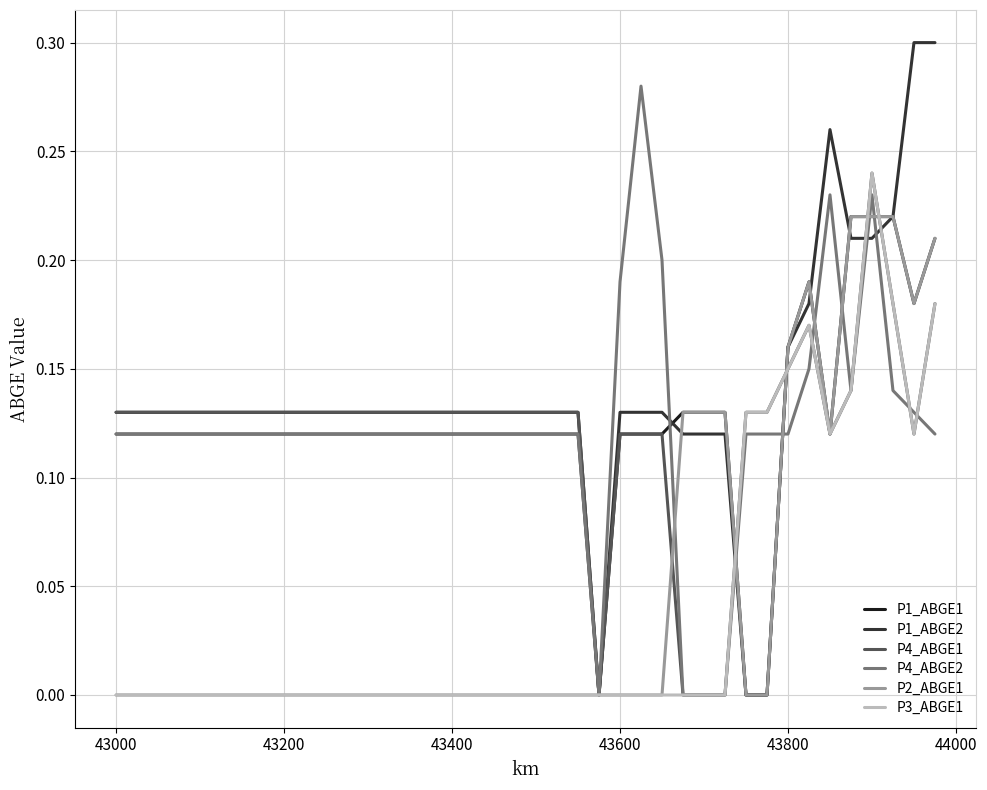

What are all the series names shown in the legend?

P1_ABGE1, P1_ABGE2, P4_ABGE1, P4_ABGE2, P2_ABGE1, P3_ABGE1